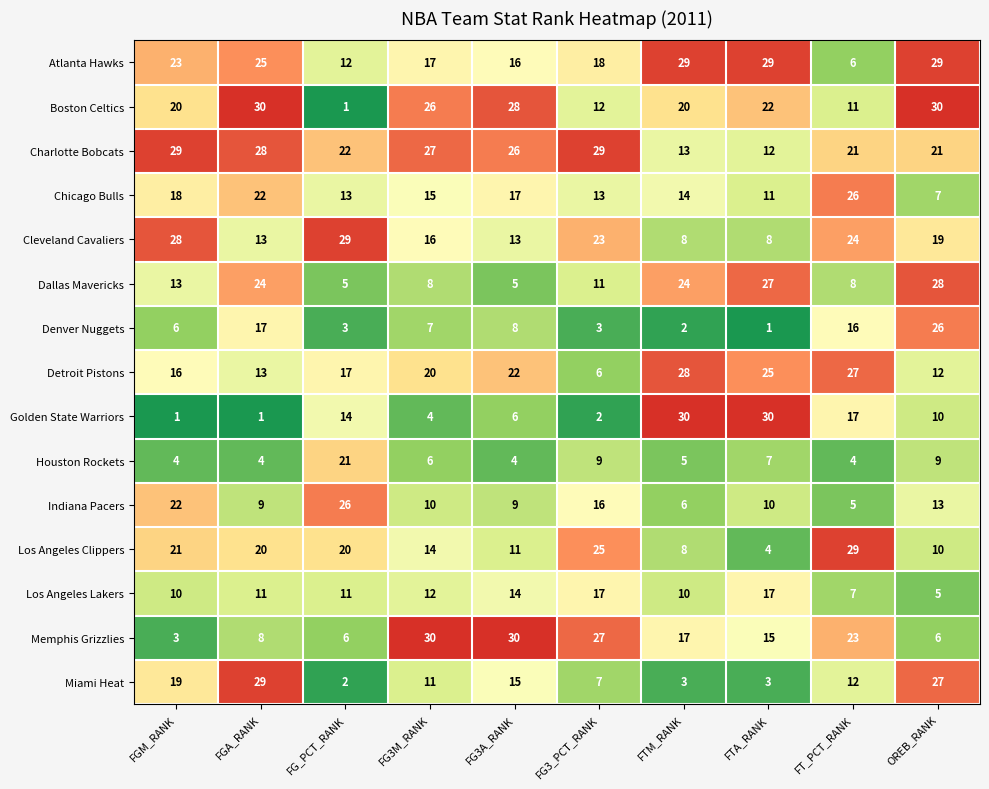

What is the difference between the maximum and minimum values in the Cleveland Cavaliers series?

21